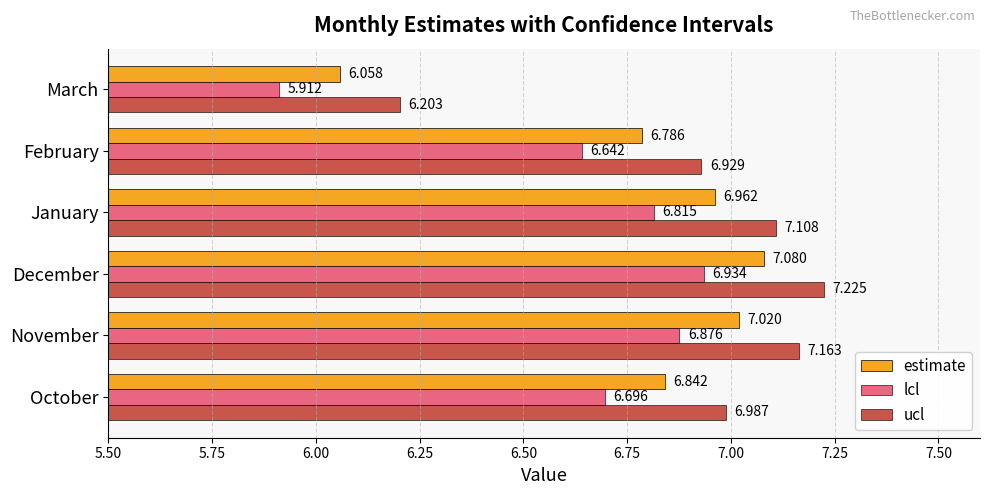

At which category is the sum across all series the highest?

December